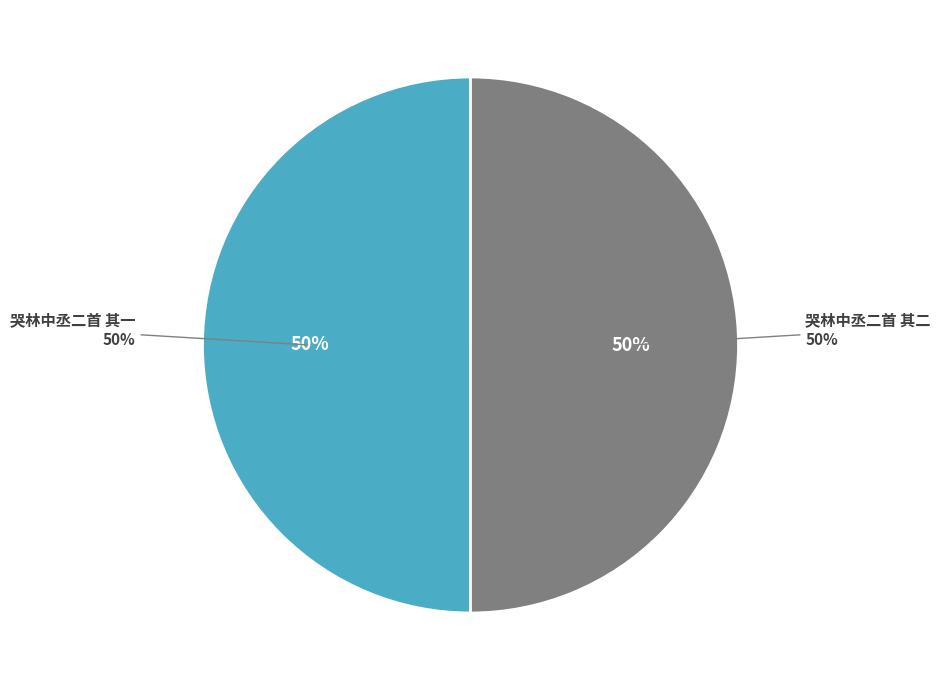

Rank the categories by value from lowest to highest.

哭林中丞二首 其一, 哭林中丞二首 其二